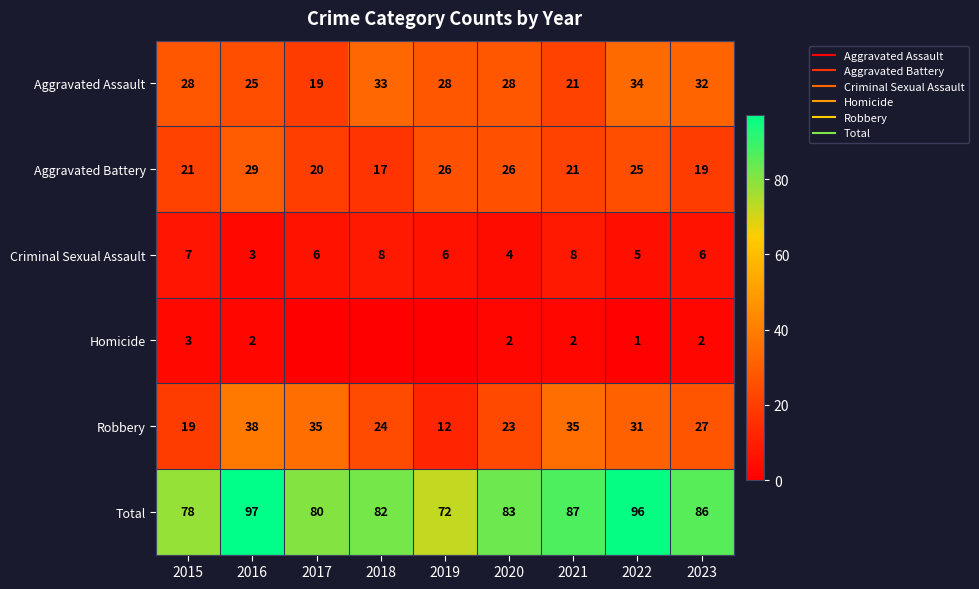

Which category has the highest value across all series?

2016